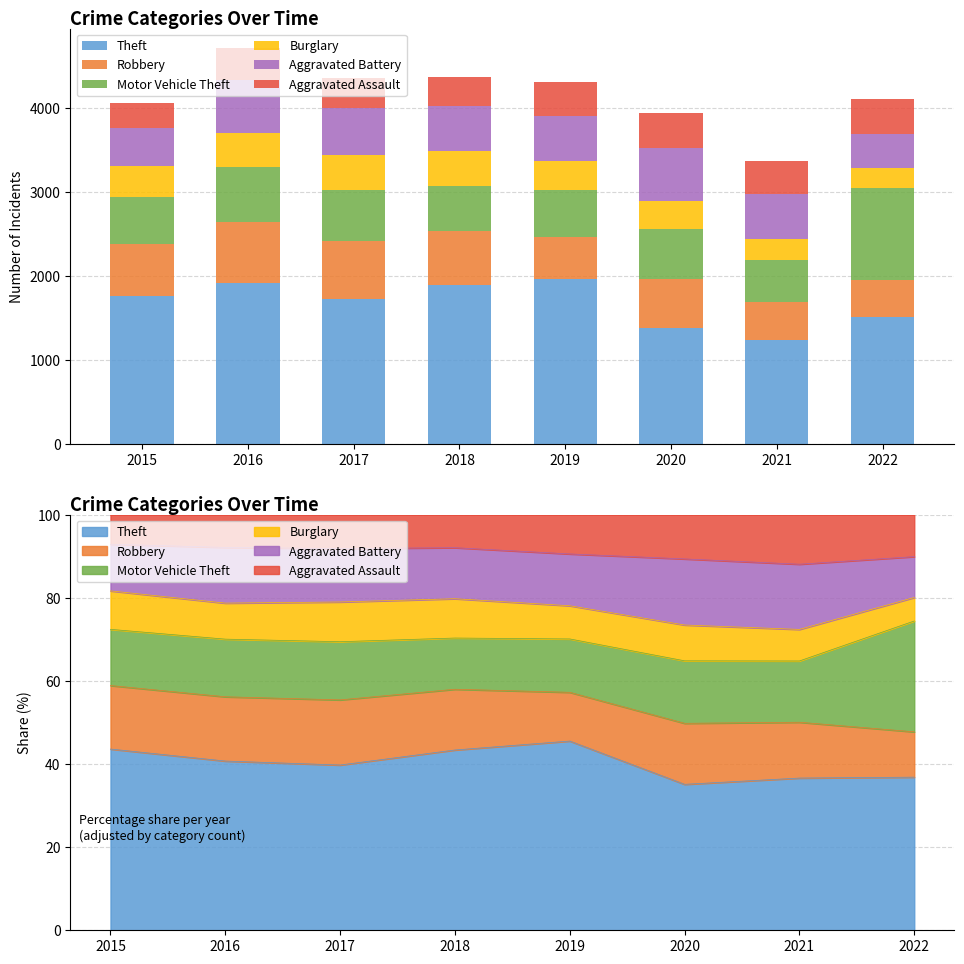

What is the spread (max minus min) of values at 2022?

1279